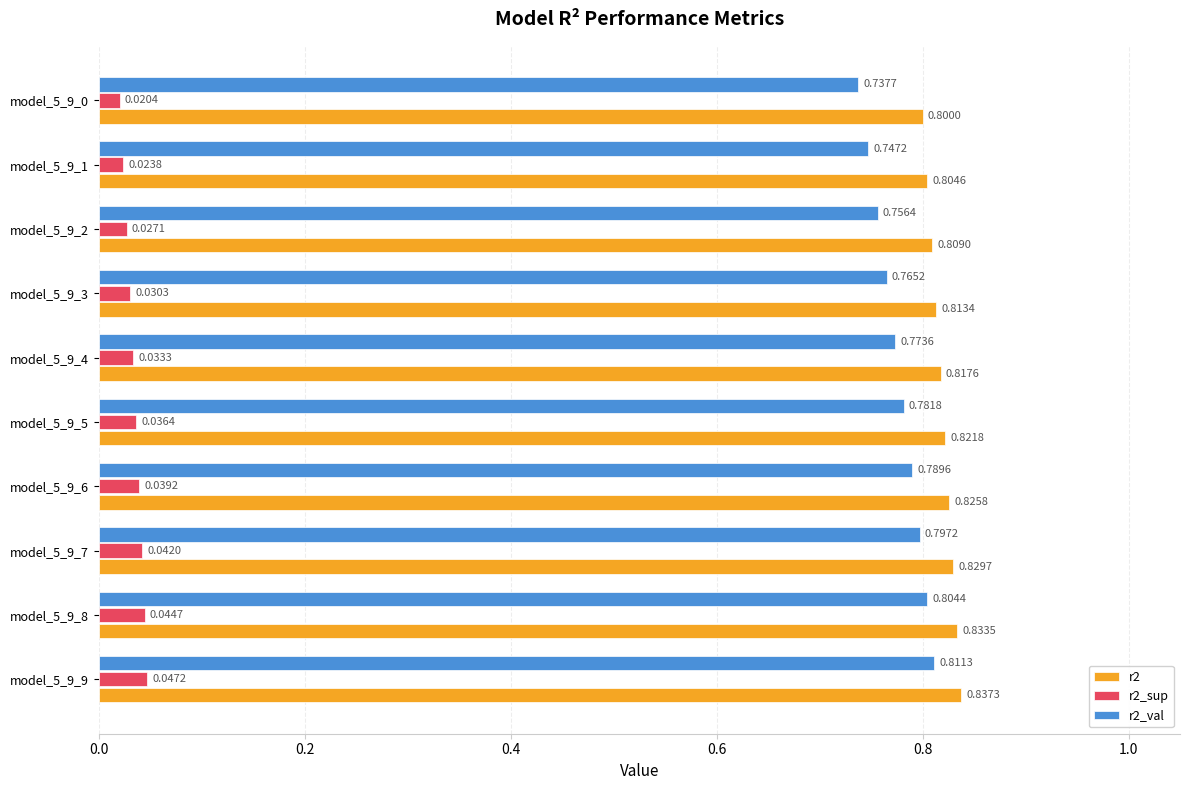

What is the total value across all series at model_5_9_5?

1.6